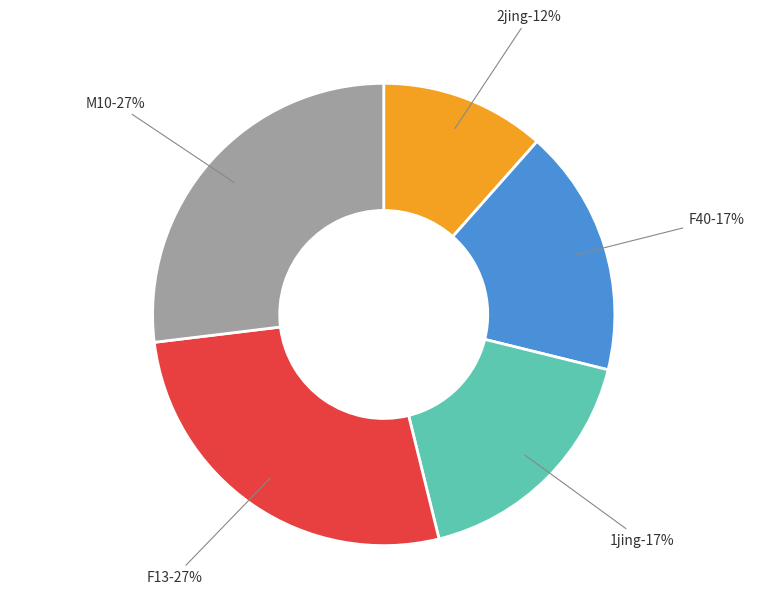

How many segments does this pie chart have?

5